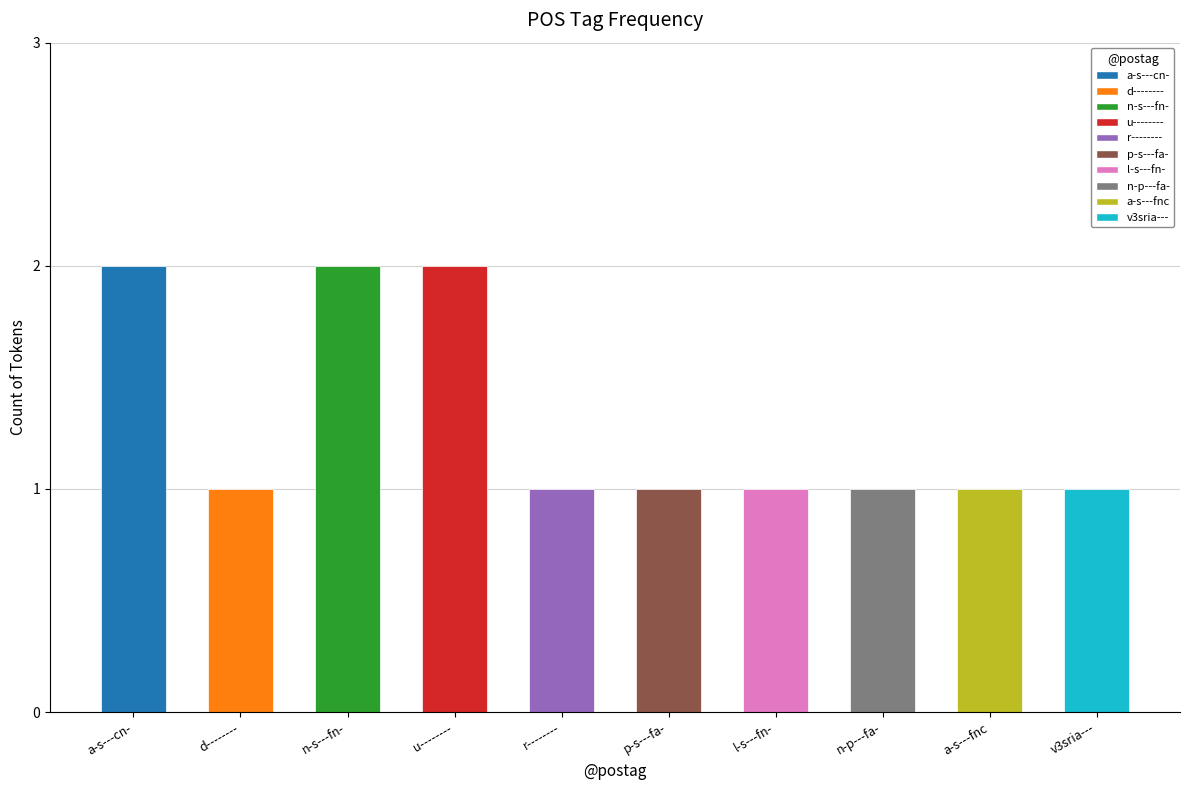

Between a-s---cn- and p-s---fa-, which is larger?

a-s---cn-